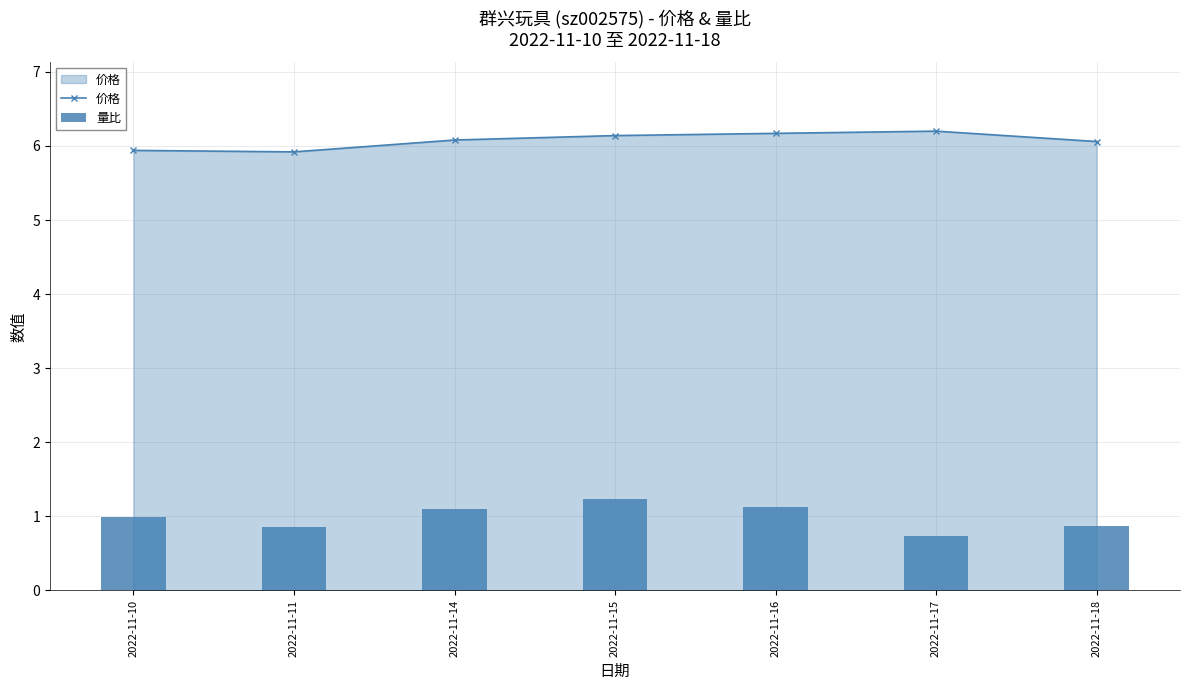

Is the value of 量比 at 2022-11-18 greater than the value of 价格 at 2022-11-15?

No